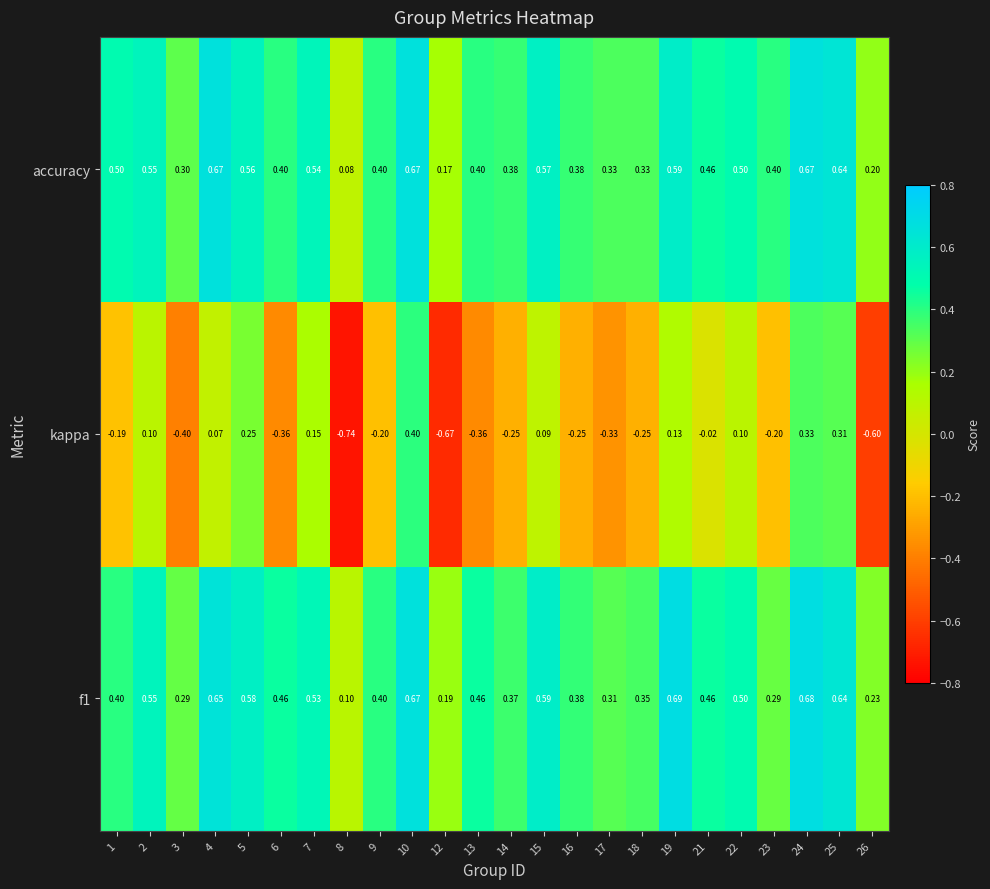

Which series has the widest spread of values?

kappa